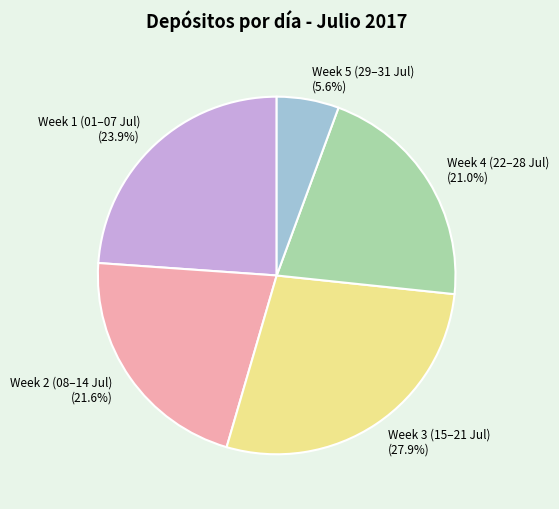

Does Week 1 (01–07 Jul) (23.9%) account for over 50% of the chart?

No